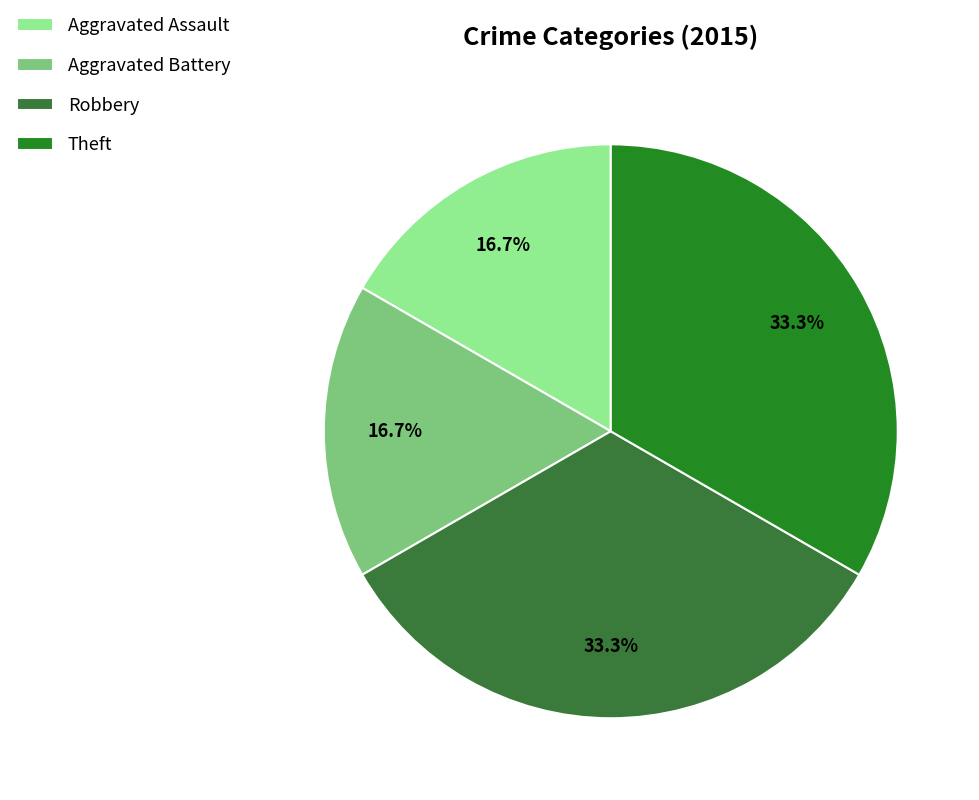

To the nearest percent, what portion does Aggravated Battery represent?

17%